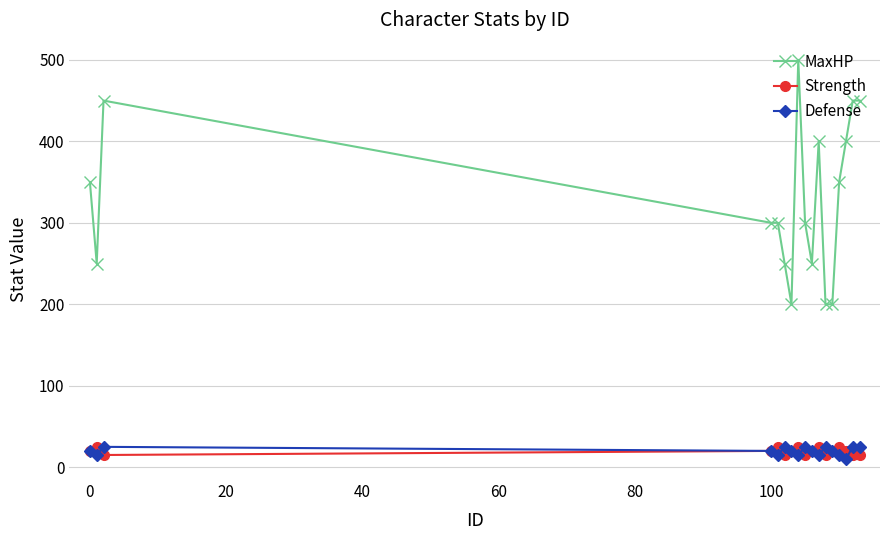

Reading left to right, what are all the values shown in this chart?

MaxHP: 350	250	450	300	300	250	200	500	300	250	400	200	200	350	400	450	450
Strength: 20	25	15	20	25	15	20	25	15	20	25	15	20	25	20	15	15
Defense: 20	15	25	20	15	25	20	15	25	20	15	25	20	15	10	25	25